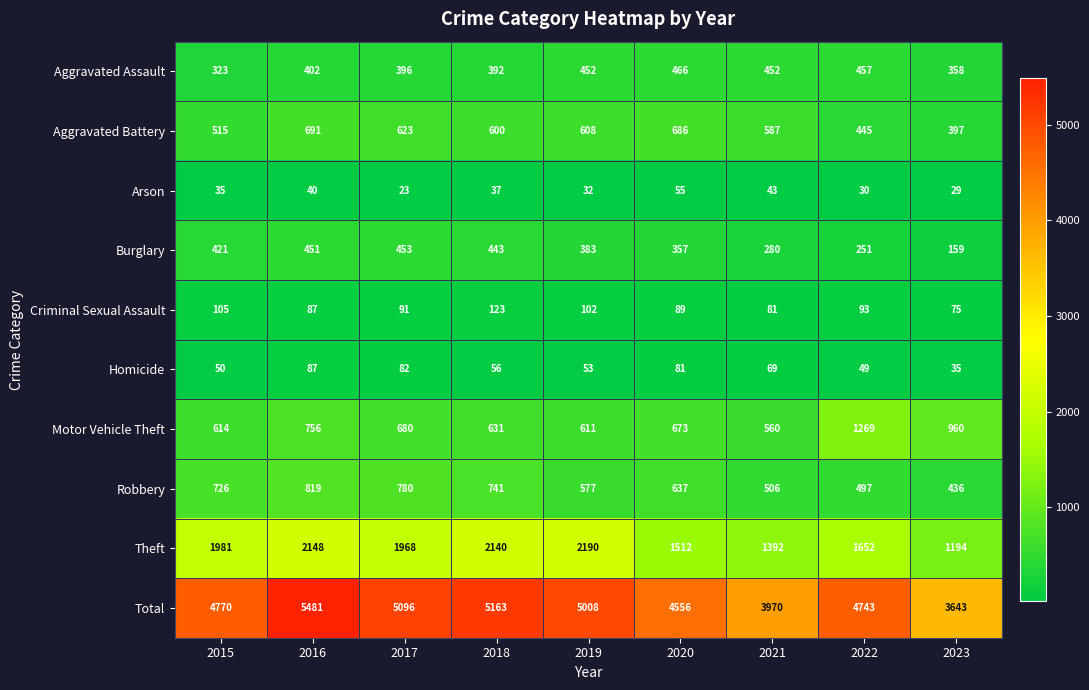

Rank the categories by Aggravated Battery value from lowest to highest.

2023, 2022, 2015, 2021, 2018, 2019, 2017, 2020, 2016